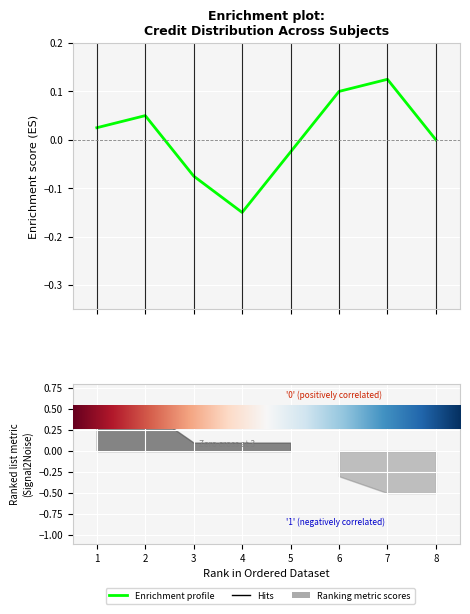

What is the minimum value shown in the chart?

-0.1